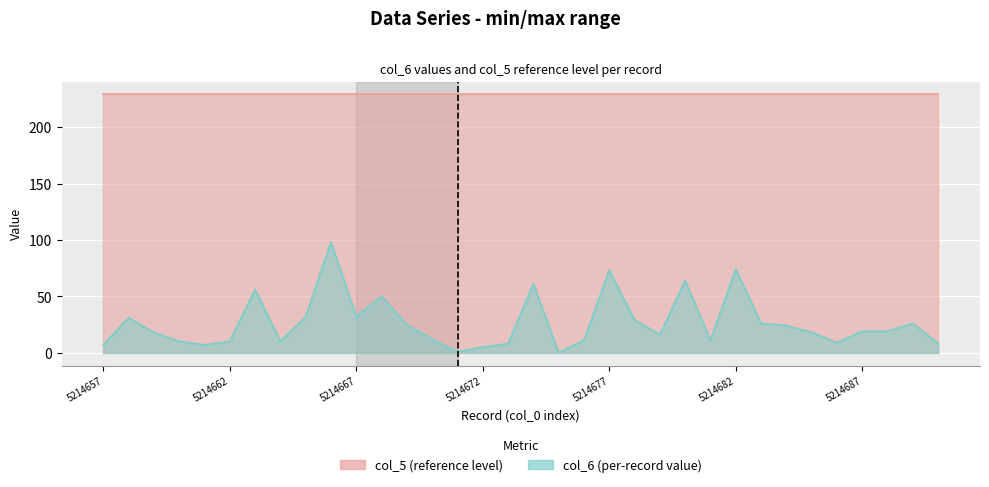

Is it true that the value at 5214677 is 73?

True